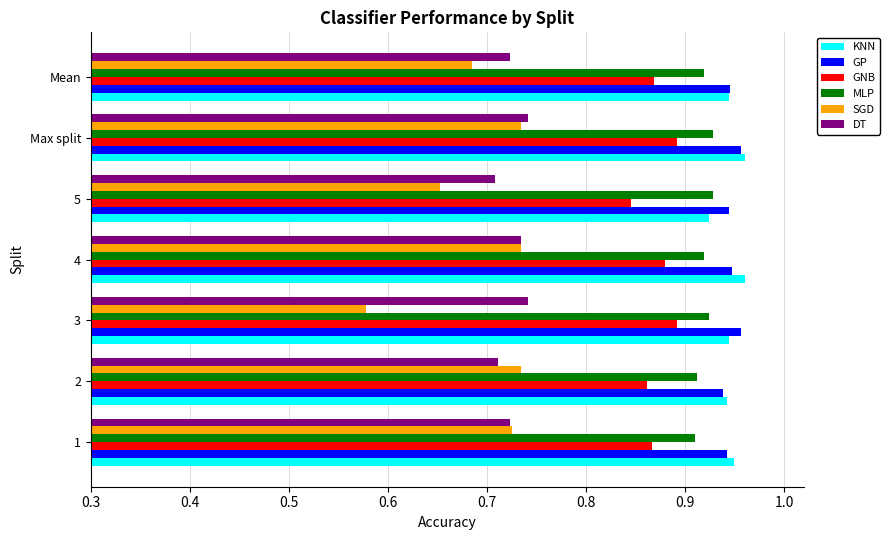

The SGD series shows 1.0 at Mean. True or false?

False